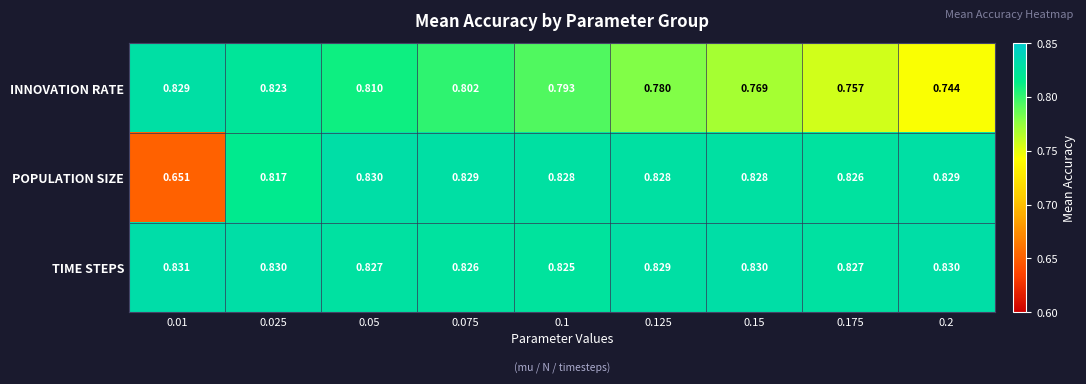

Which series has the widest spread of values?

POPULATION SIZE